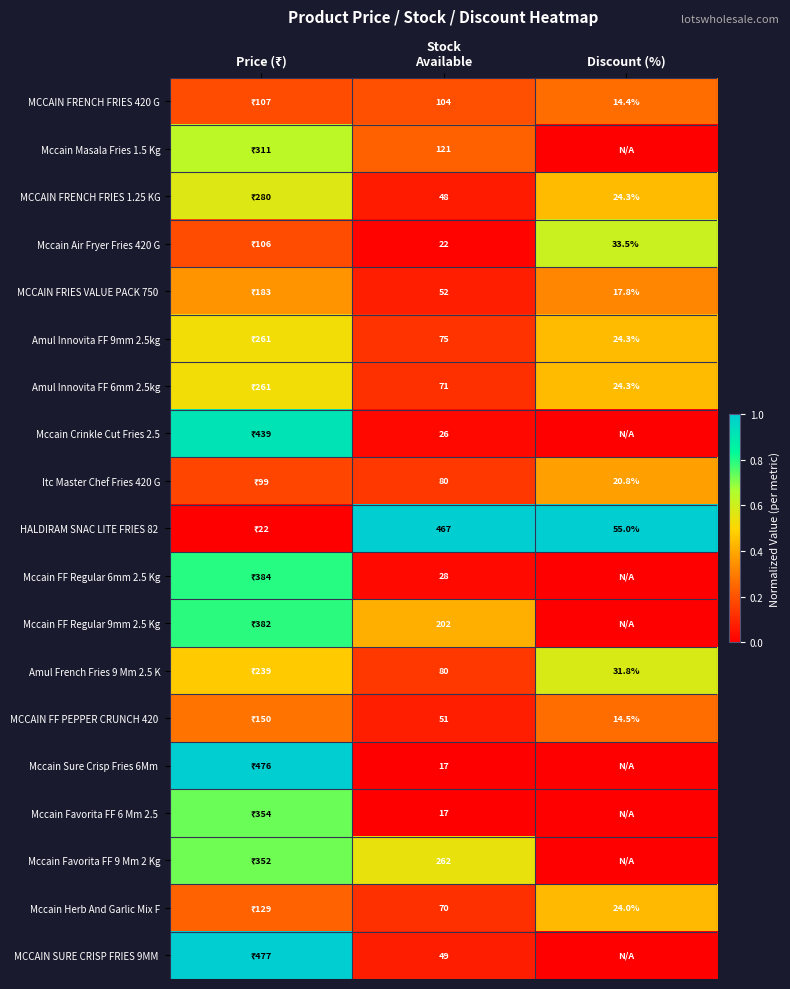

Where is Mccain Sure Crisp Fries 6Mm nearest to the value 0?

Stock Available